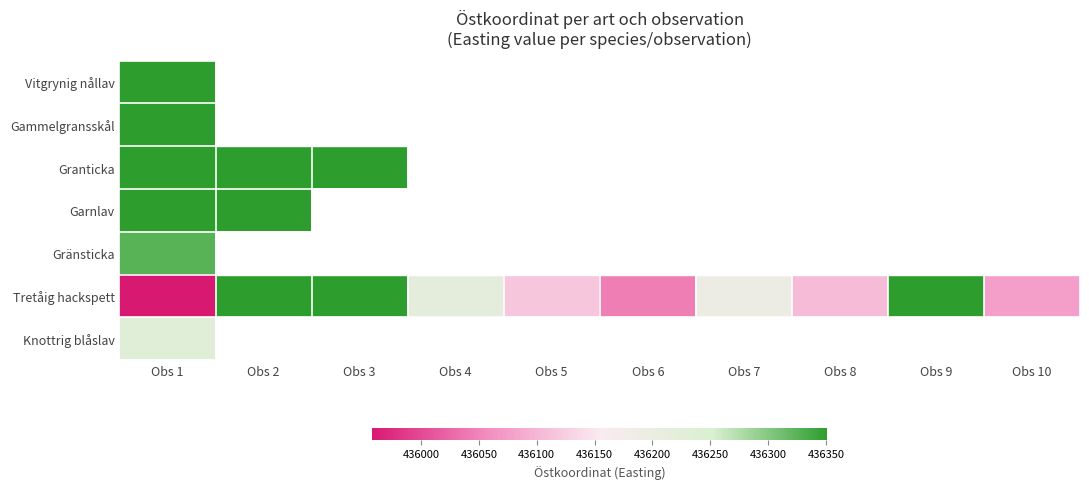

True or false: Tretåig hackspett has a value of 198151.6 at Obs 8.

False